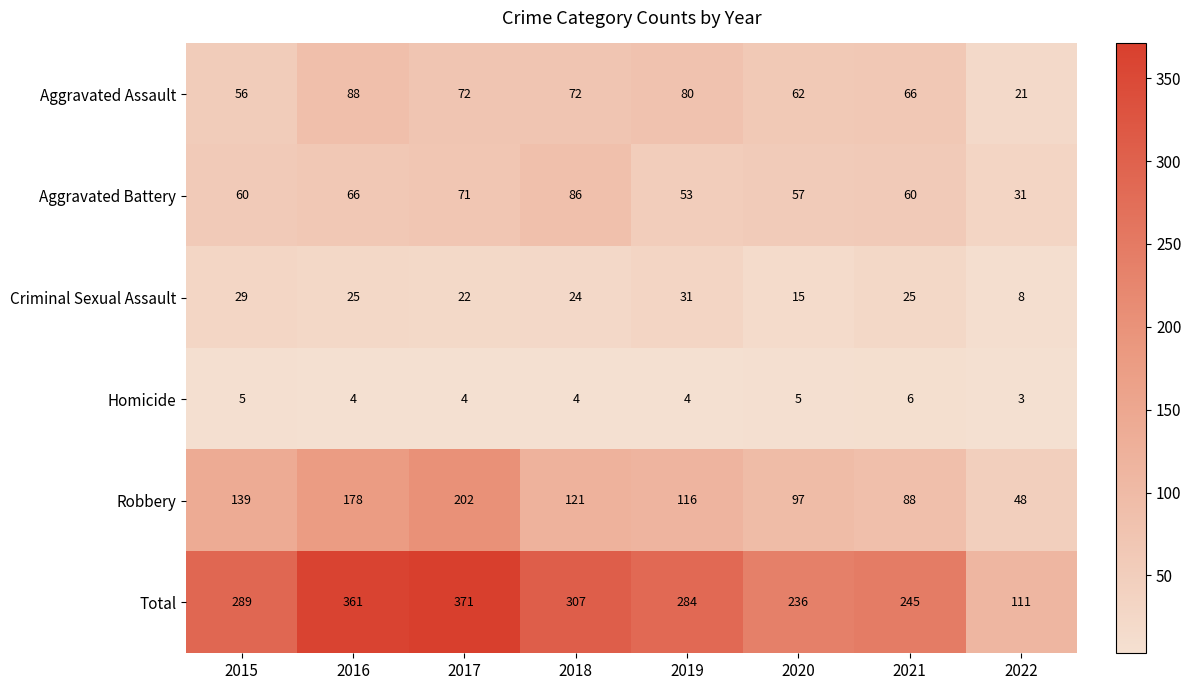

How many values in the Homicide series are below 4?

1